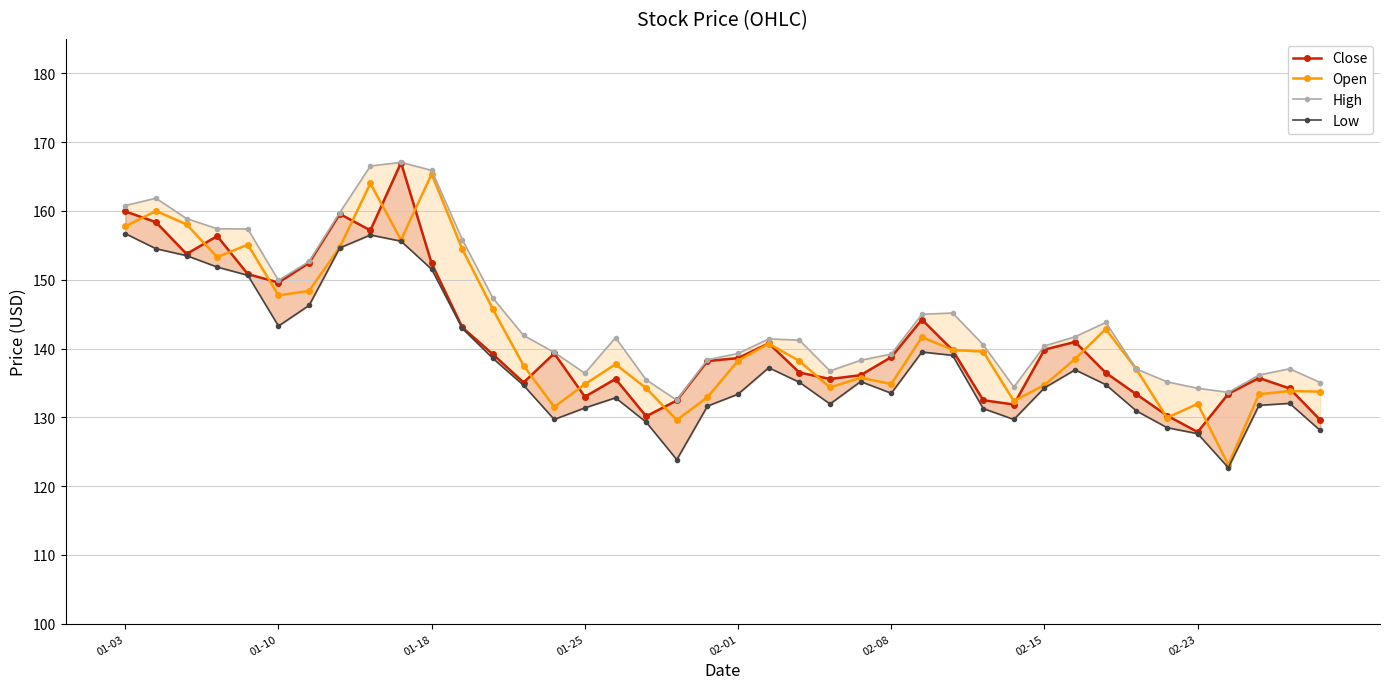

At which category is the sum across all series the highest?

9